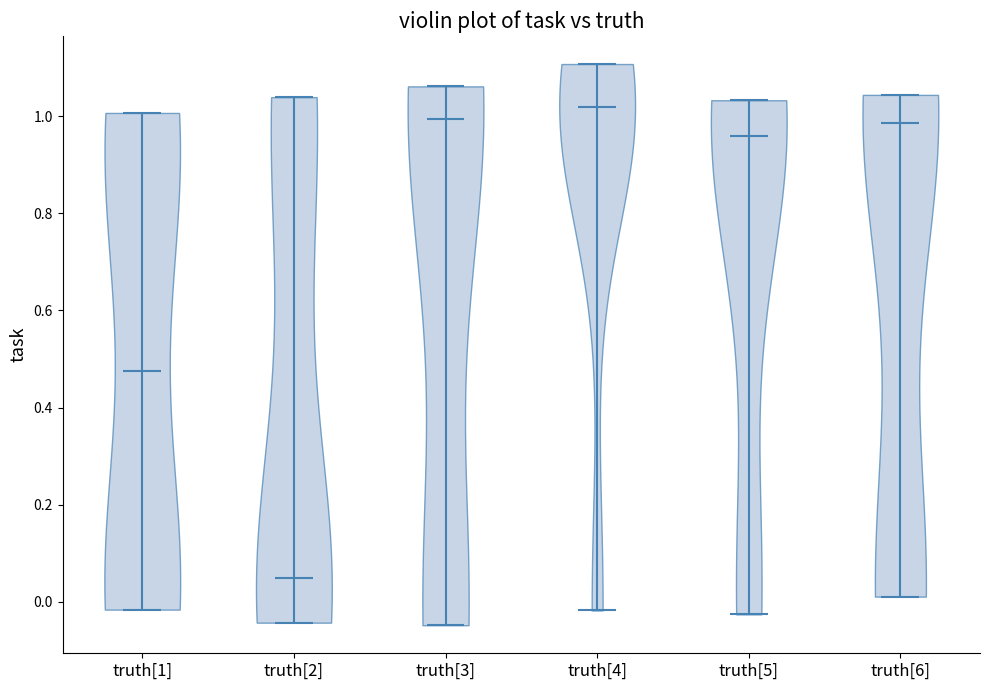

What is the lowest point the violin for truth[4] reaches on the y-axis? The values are not printed on the chart, so give them approximately, as read against the axis.

-0.02